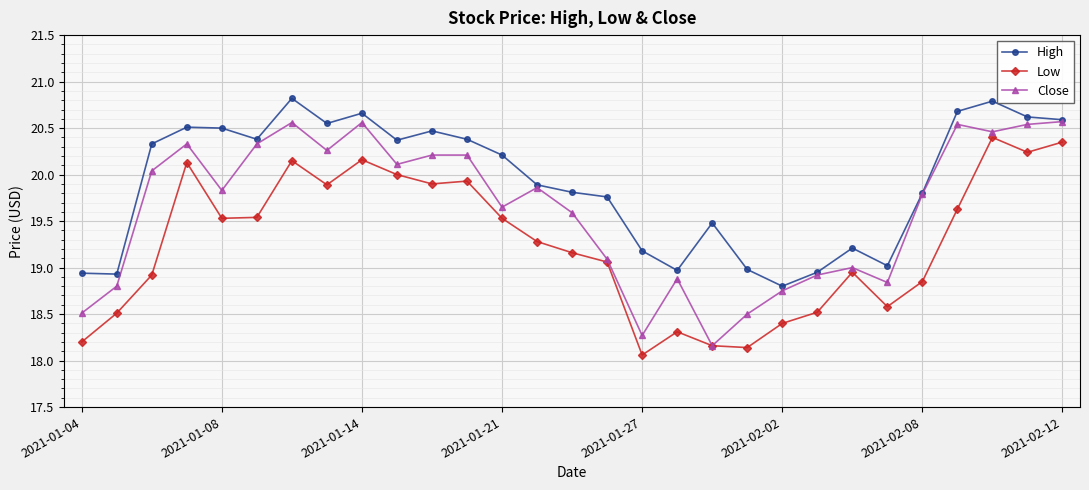

What are all the series names shown in the legend?

High, Low, Close